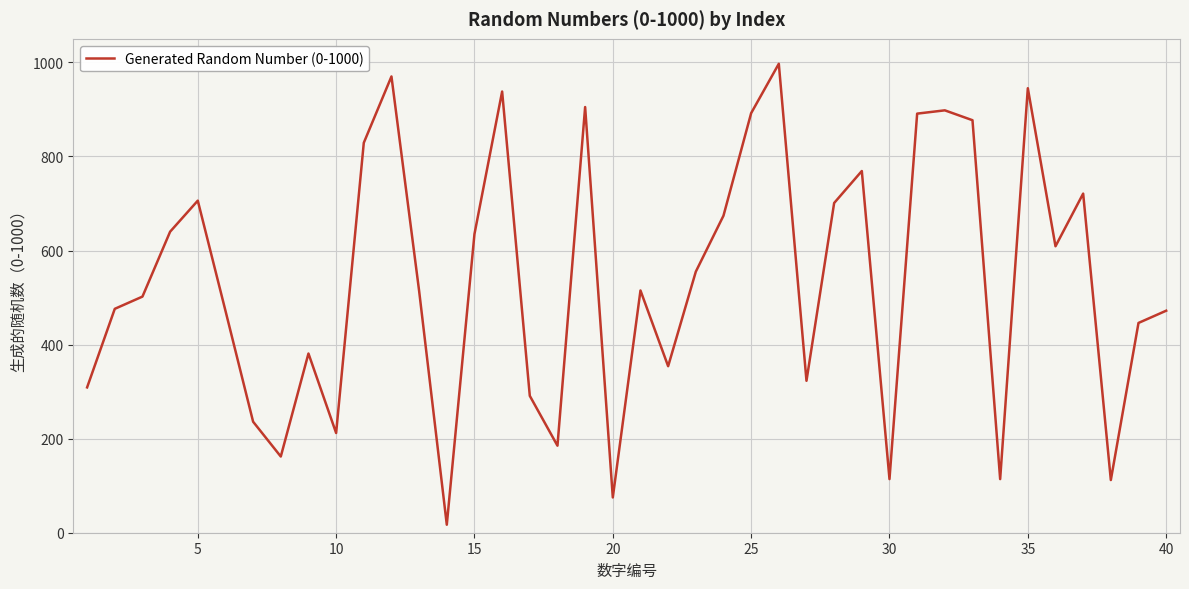

What is the greatest value displayed?

997